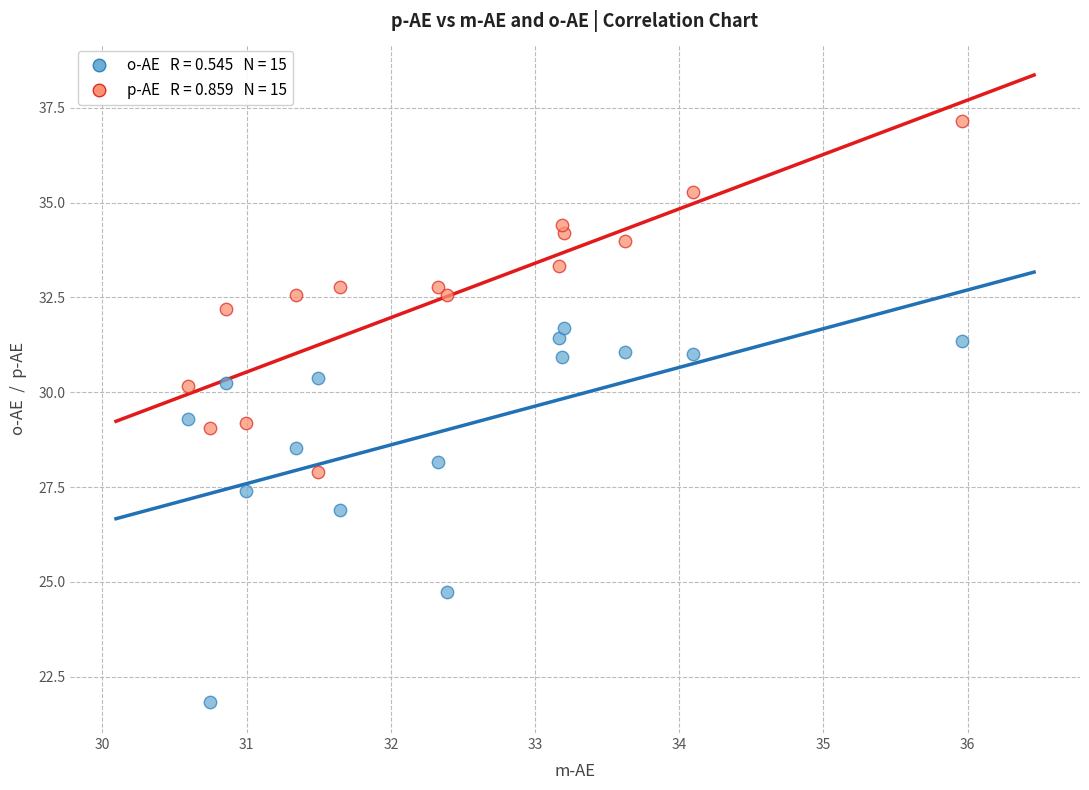

Across all data points, what is the range of Y values (max minus min)?

15.3